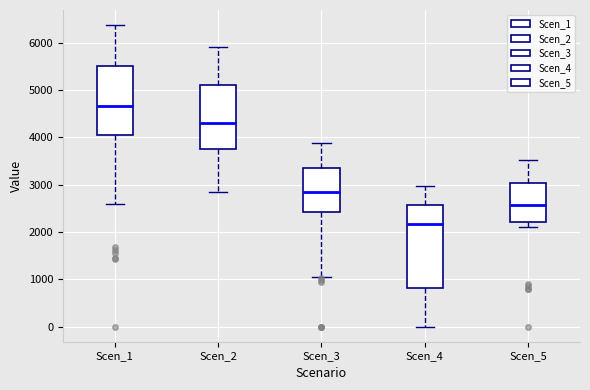

Which box is the tallest, from its lower edge to its upper edge?

Scen_4